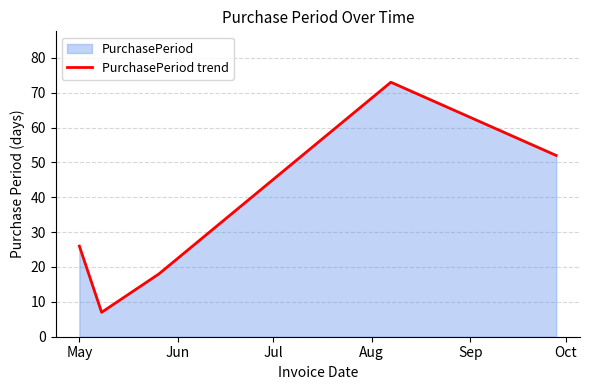

What is the difference between the maximum and minimum values?

66